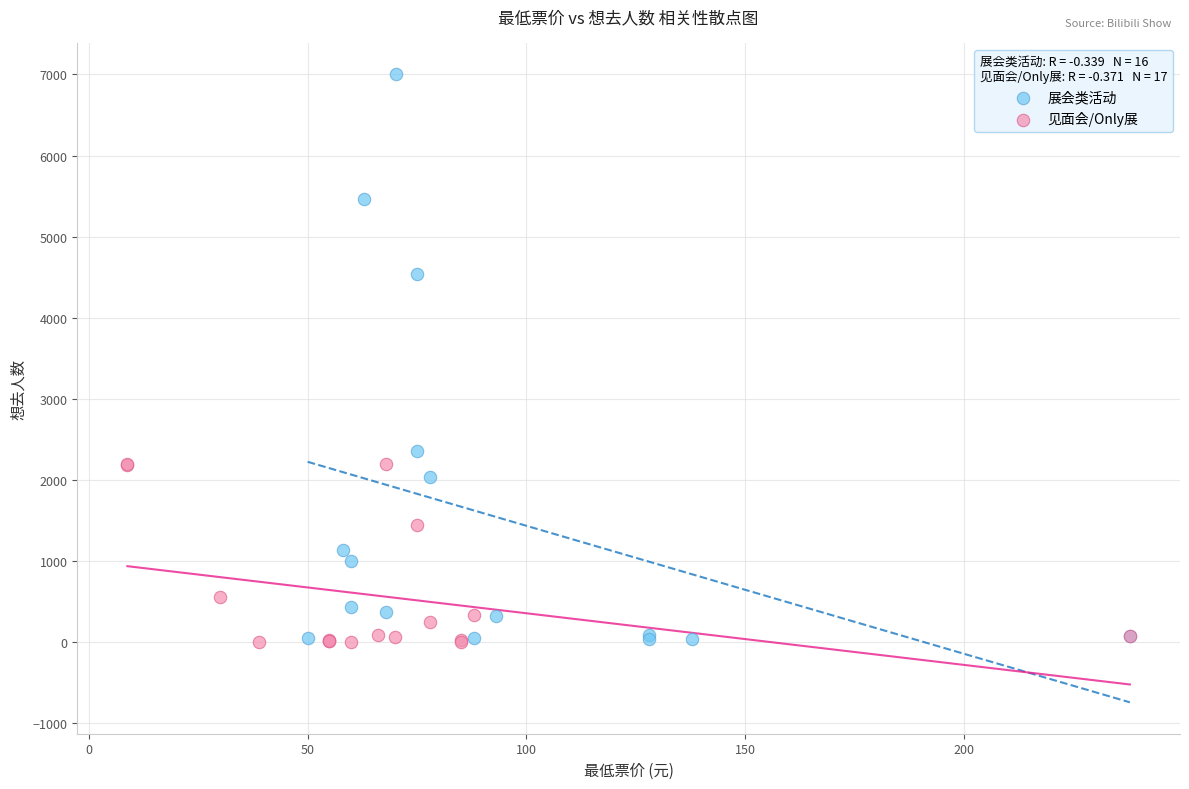

Which series has the largest Y range (max minus min)?

展会类活动